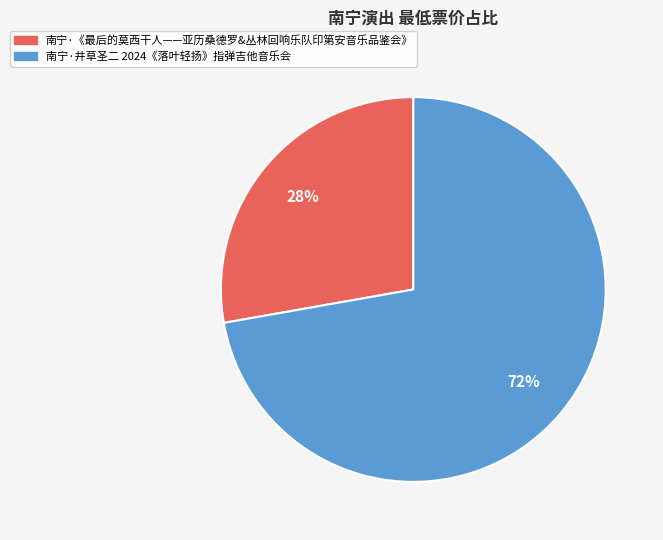

What percentage is the 南宁·《最后的莫西干人——亚历桑德罗&丛林回响乐队印第安音乐品鉴会》 slice, to the nearest percent?

28%